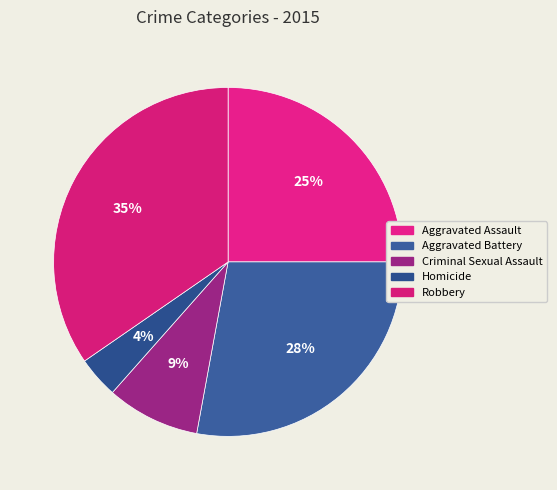

How many segments does this pie chart have?

5